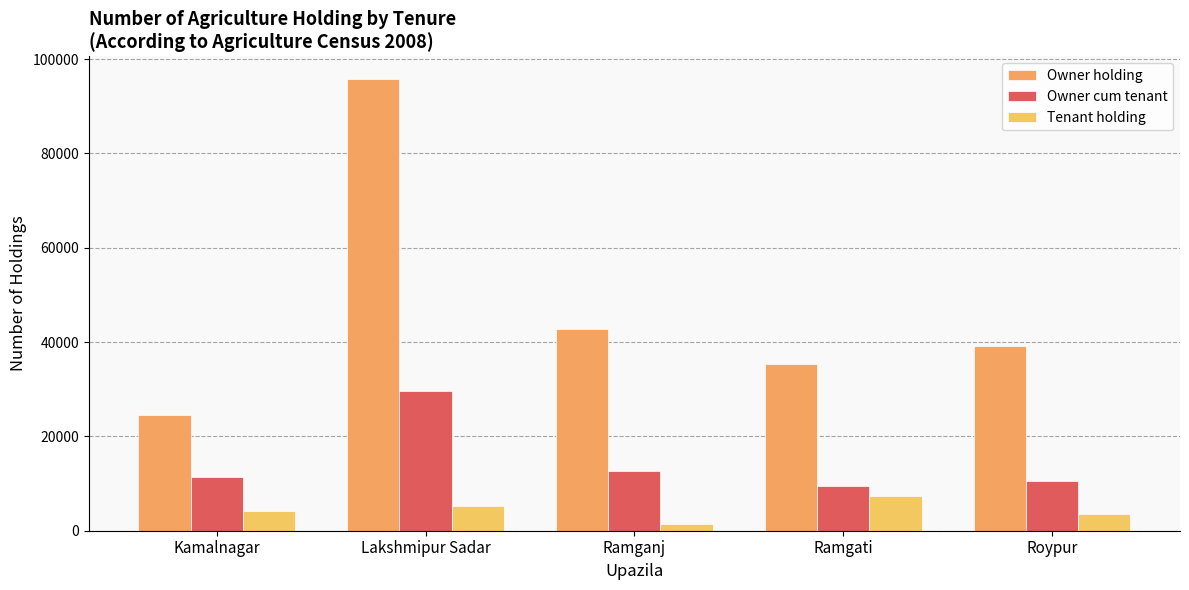

What is the label of the 1st bar from the right?

Roypur